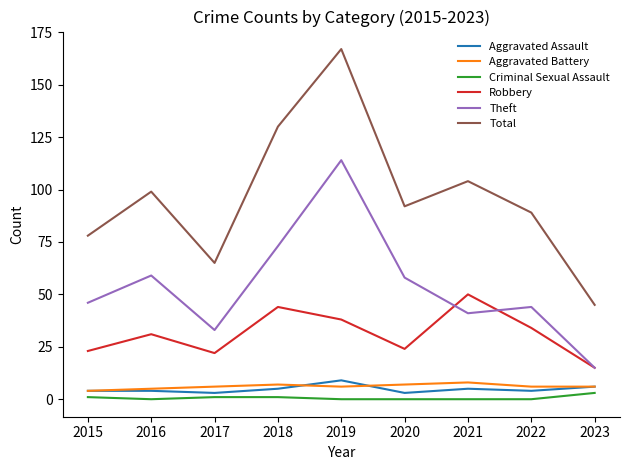

How many lines are shown in the chart?

6